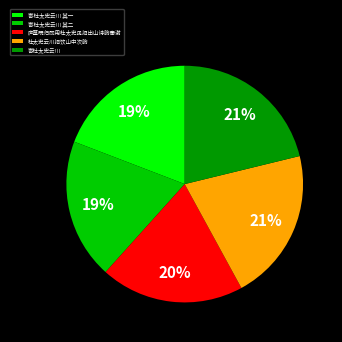

To the nearest percent, what is the difference between the largest and smallest slice percentages?

2%